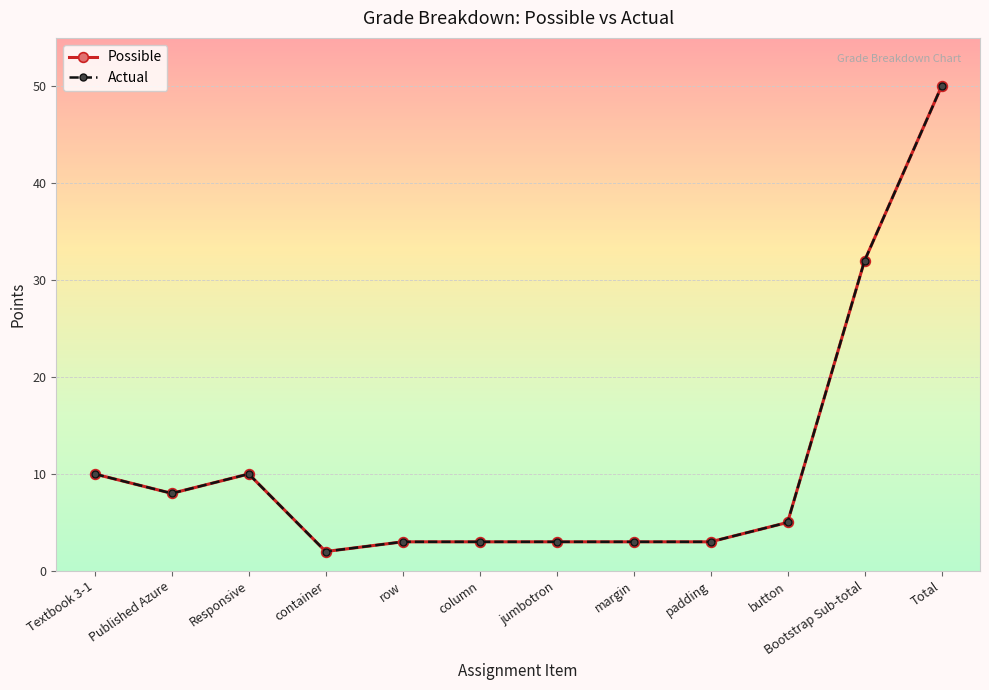

Is this an area chart (filled region under the line)?

No